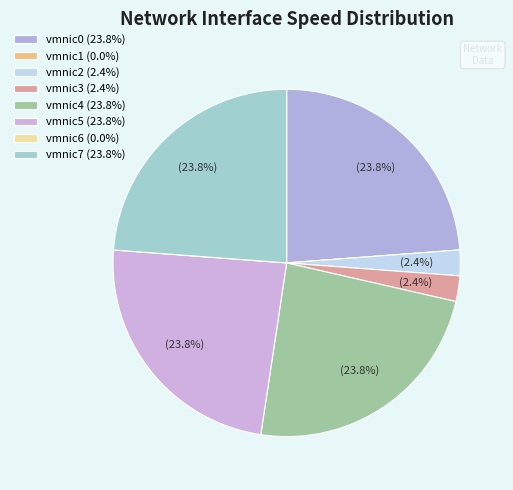

Rank the categories by value from lowest to highest.

vmnic1, vmnic6, vmnic2, vmnic3, vmnic0, vmnic4, vmnic5, vmnic7